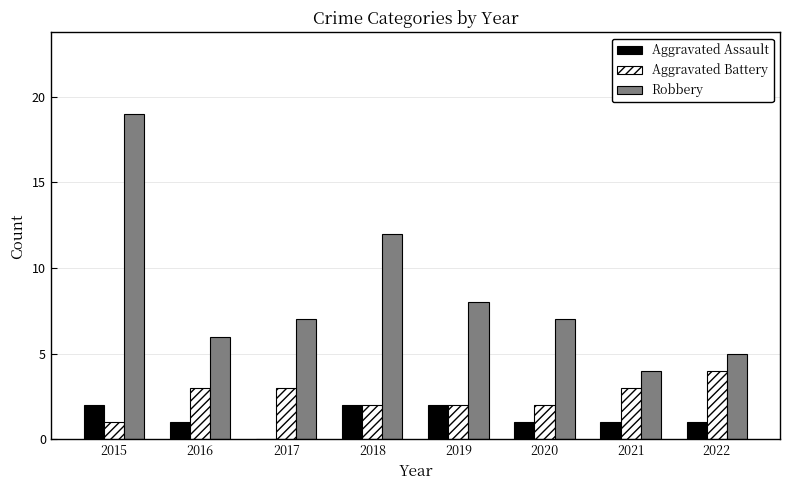

Count the number of data series in this chart.

3